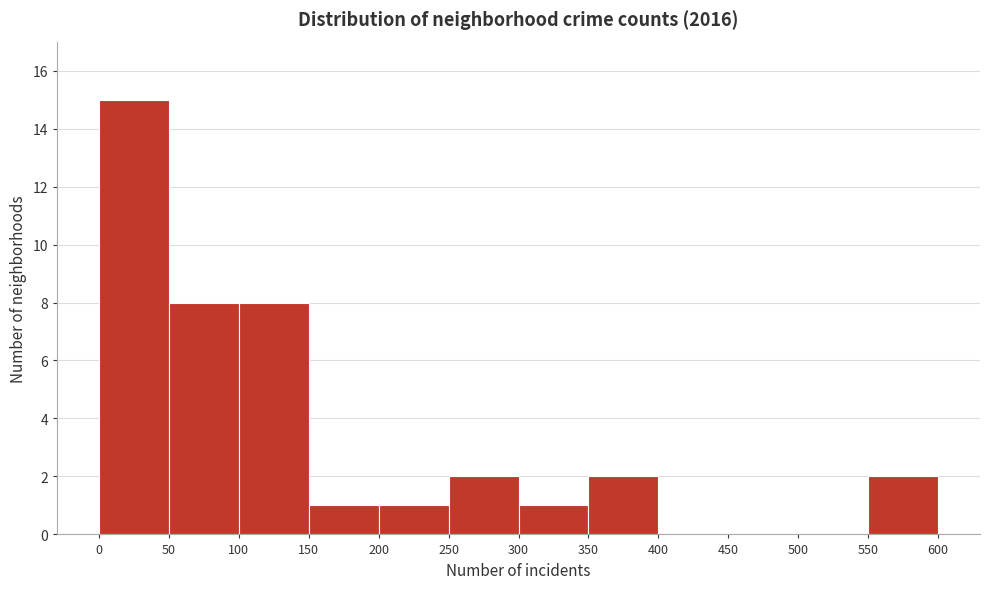

Reading left to right, list every bar in this chart as the range it spans on the x-axis followed by its height. The values are not printed on the chart, so give them approximately, as read against the axis.

0 to 50: 15
50 to 100: 8
100 to 150: 8
150 to 200: 1
200 to 250: 1
250 to 300: 2
300 to 350: 1
350 to 400: 2
400 to 450: 0
450 to 500: 0
500 to 550: 0
550 to 600: 2